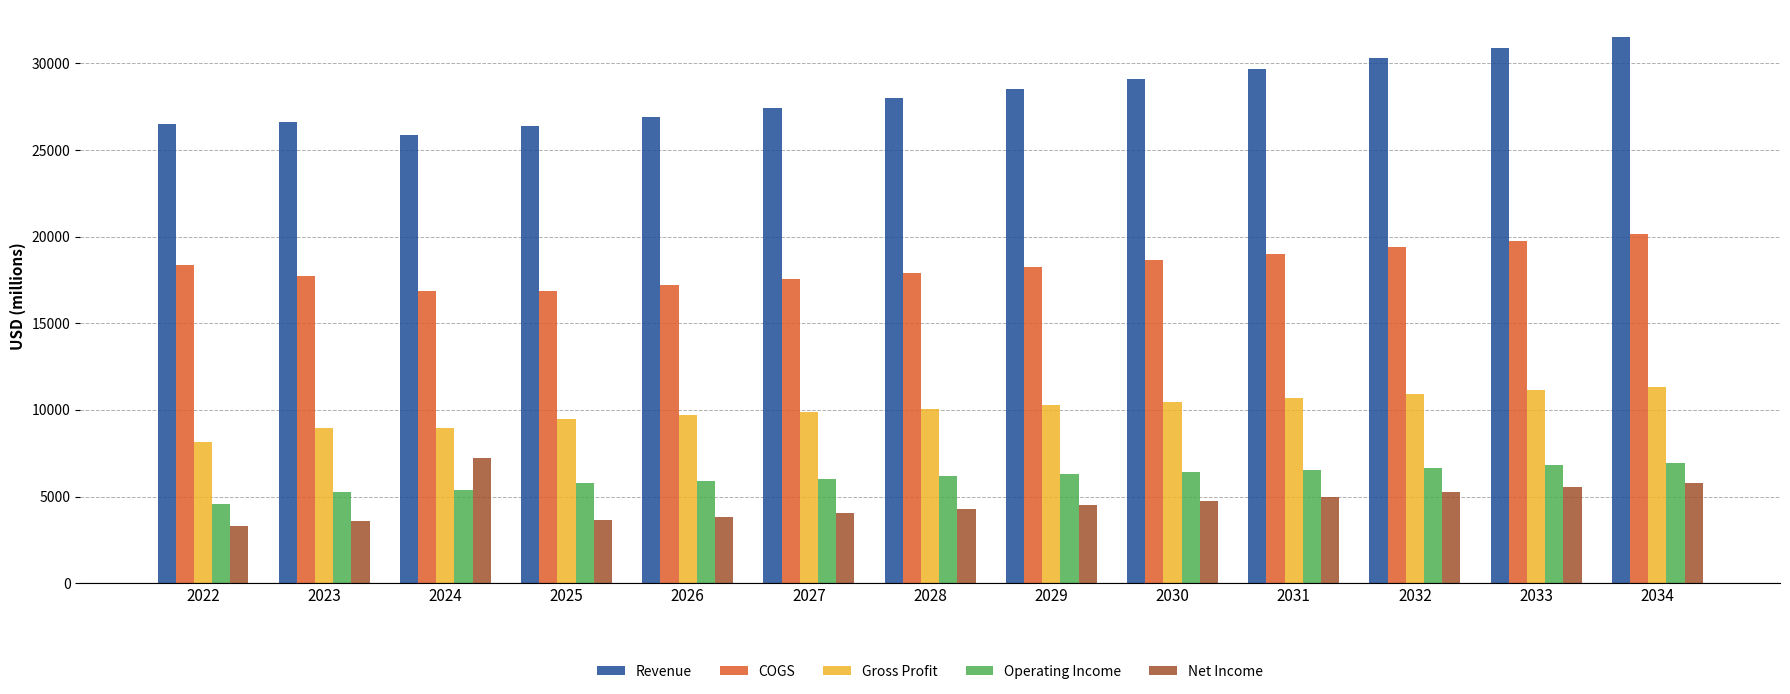

What is the minimum value for Gross Profit?

8122.0